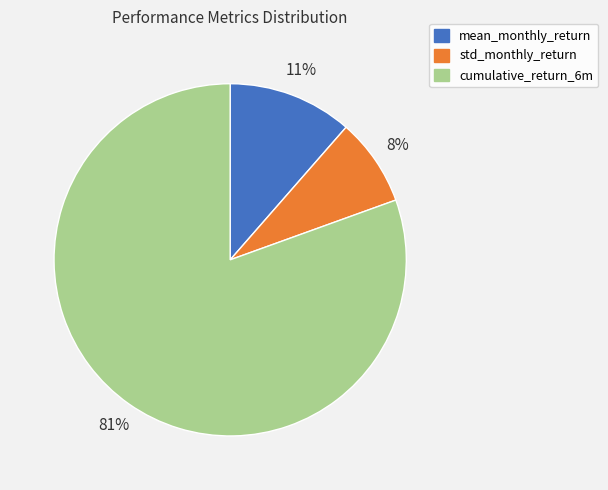

What is the majority slice?

cumulative_return_6m